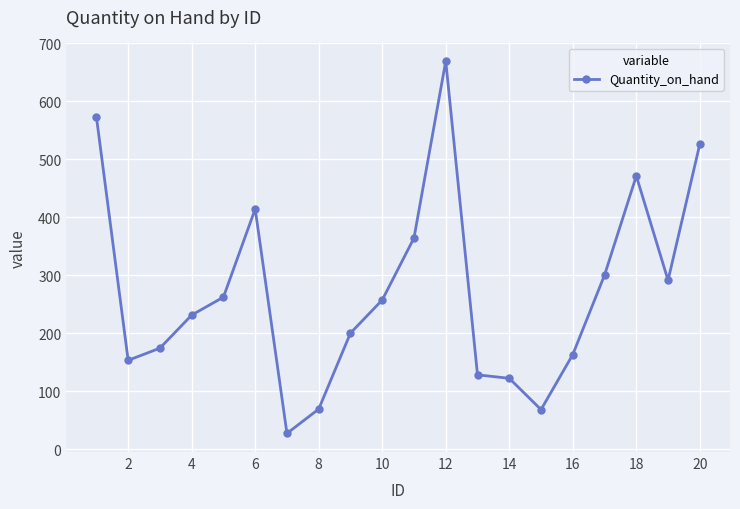

What is the value of the 5th point from the left?

262